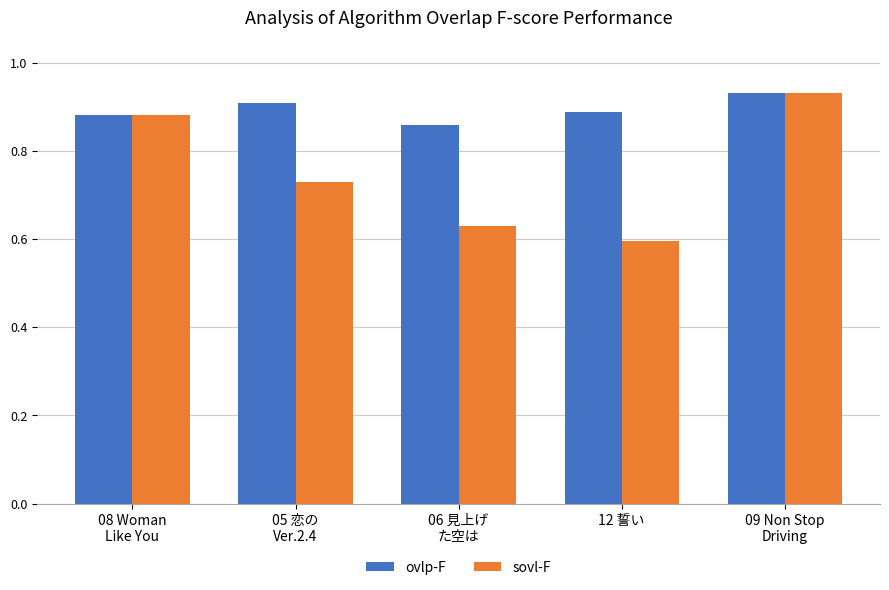

Rank the series by their average value, from highest to lowest.

ovlp-F, sovl-F